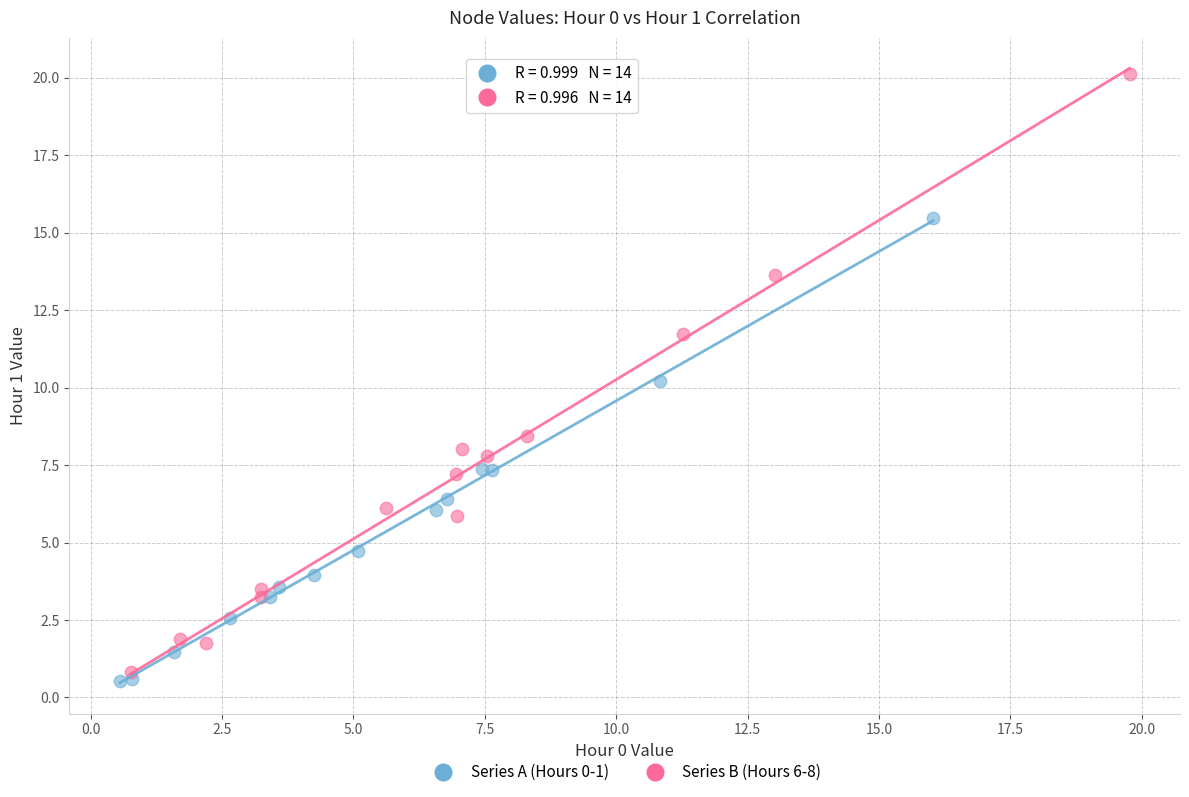

Which series reaches the maximum Y coordinate?

Series B (Hours 6-8)